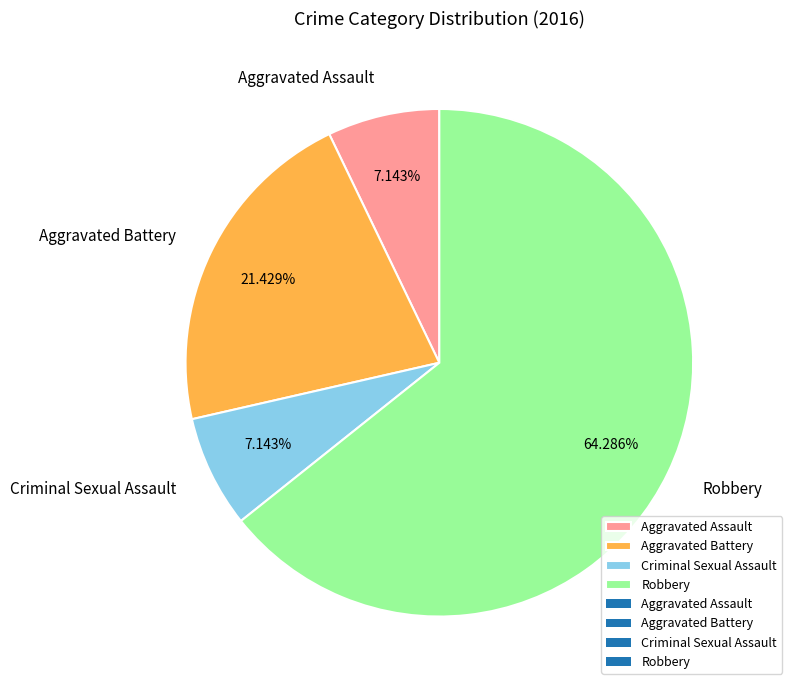

How many slices are in this pie chart?

4